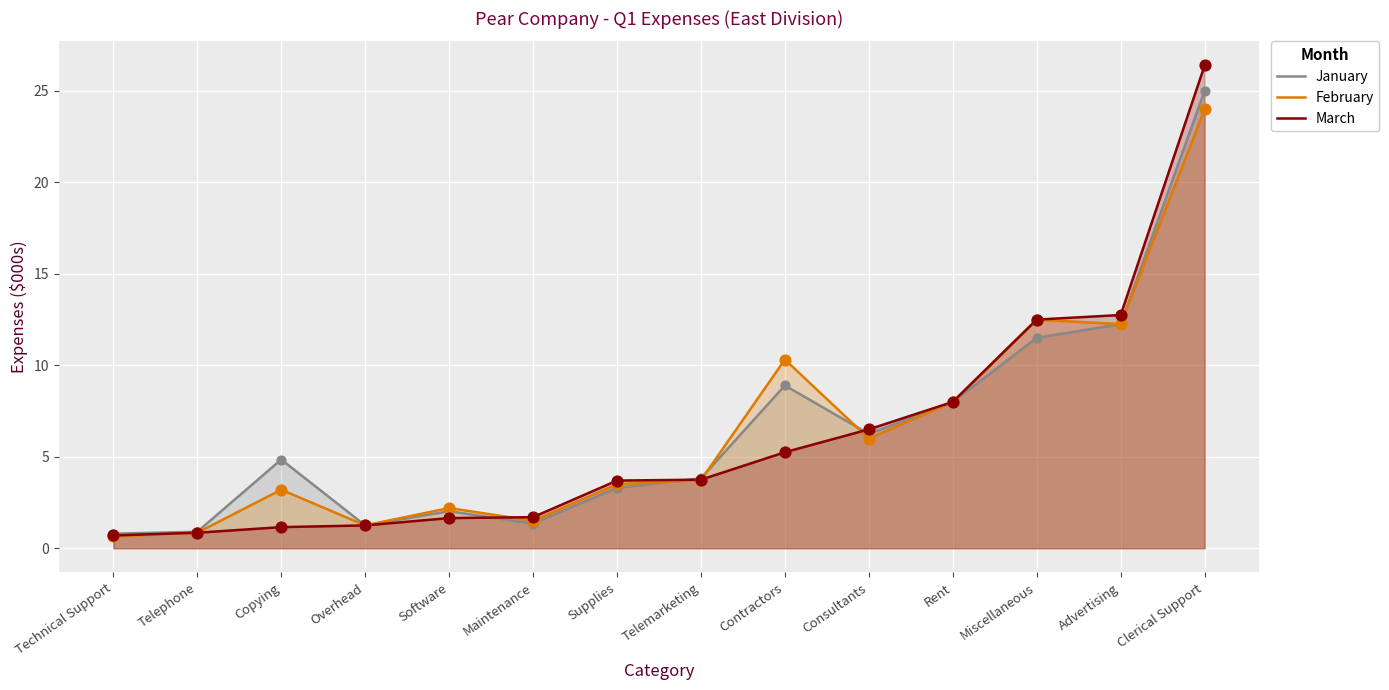

What is the total value across all series at Contractors?

24.5